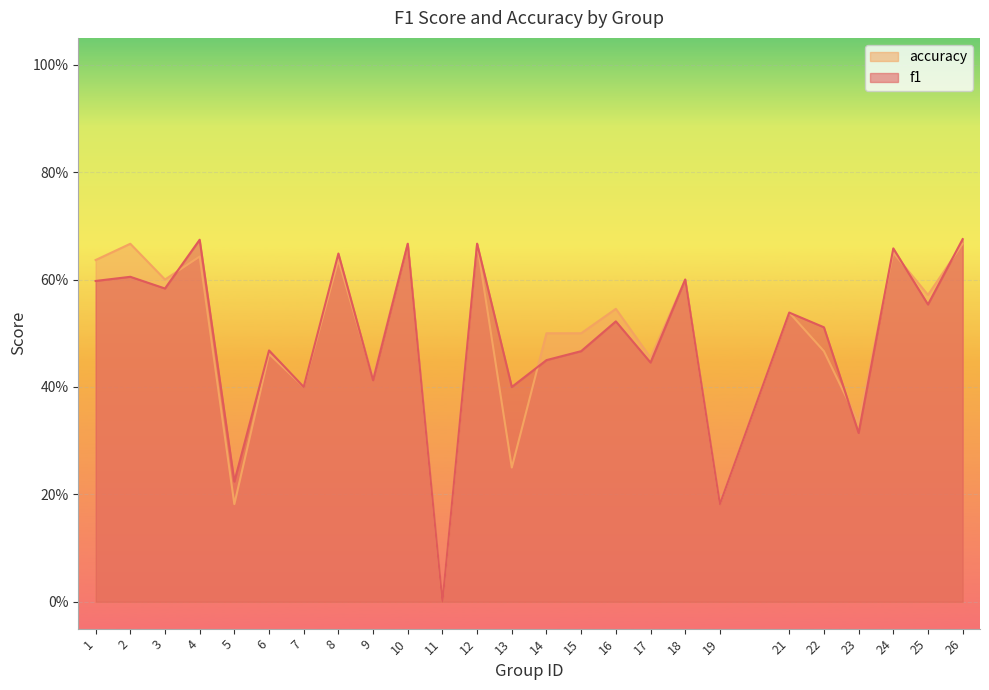

At how many categories does at least one series exceed 0?

24